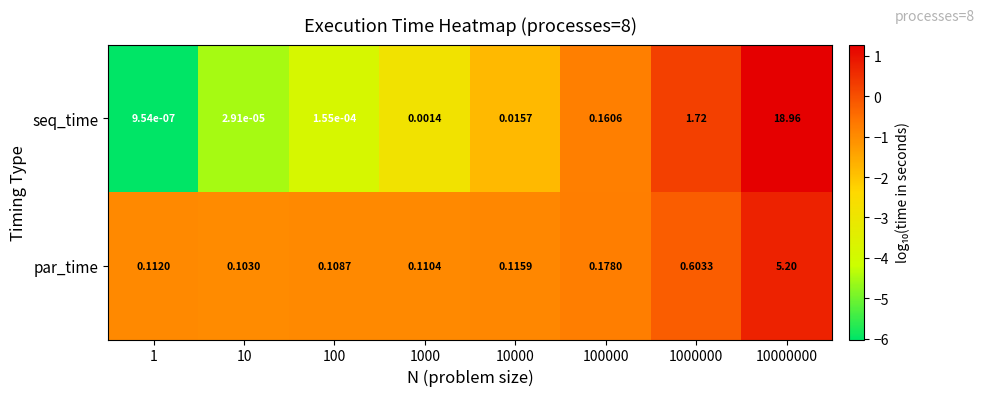

What is the greatest value displayed?

19.0